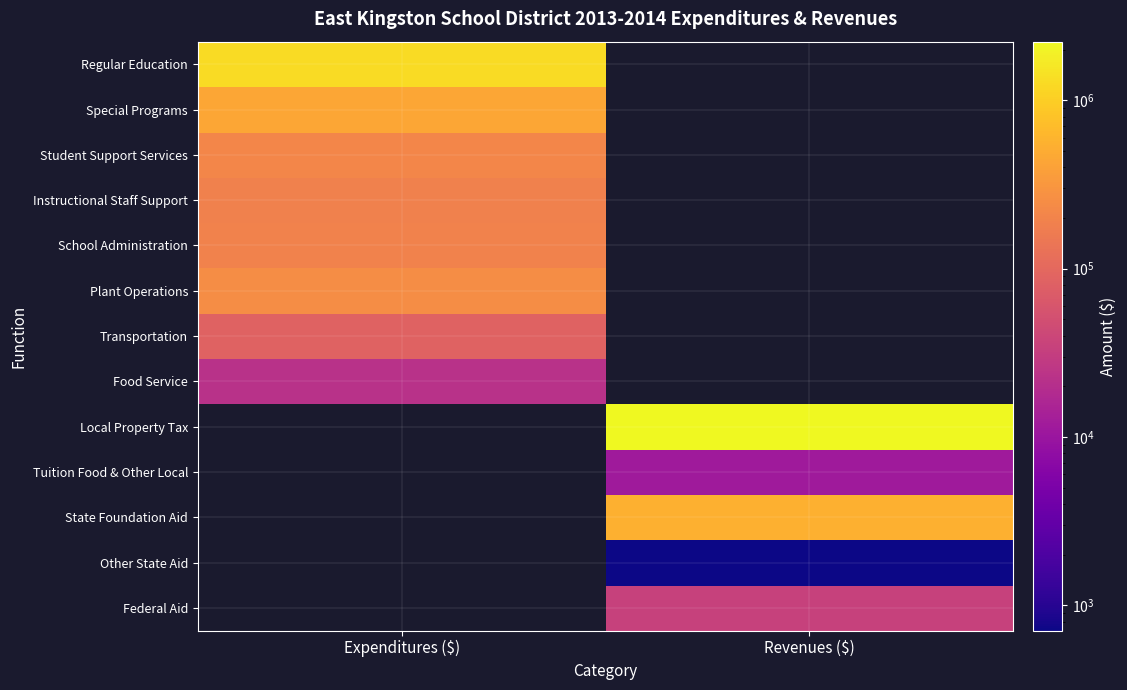

How many series are shown in this chart?

13